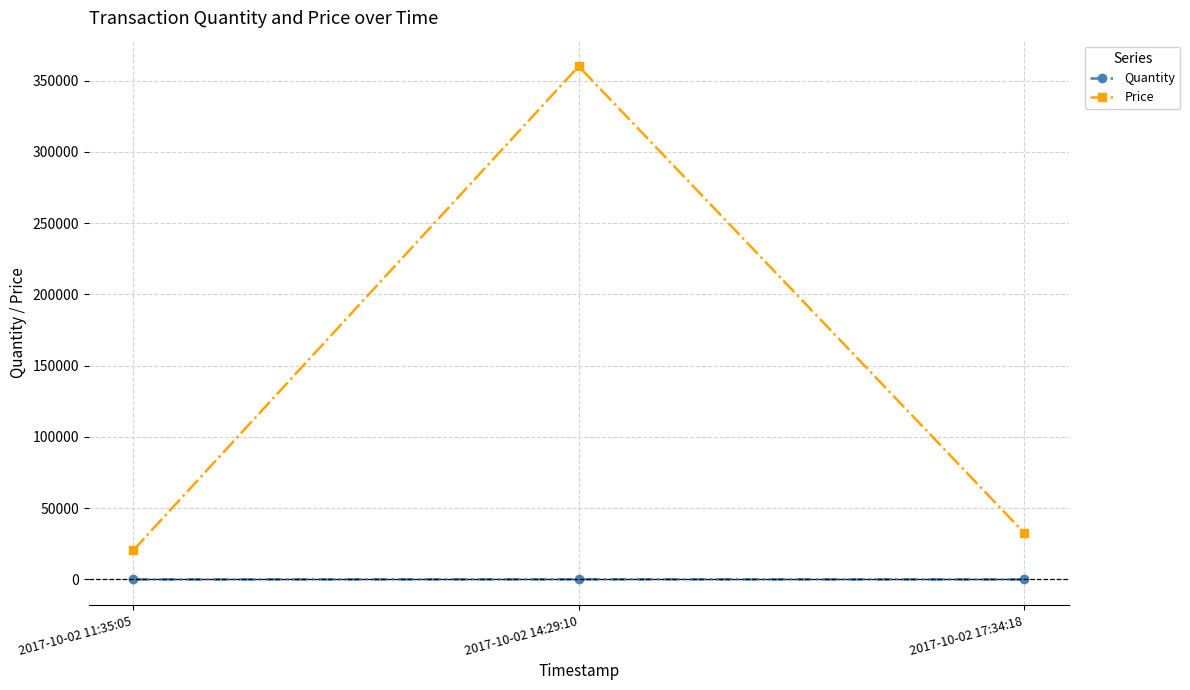

What is the value of the Quantity point at the 2nd from the left?

100